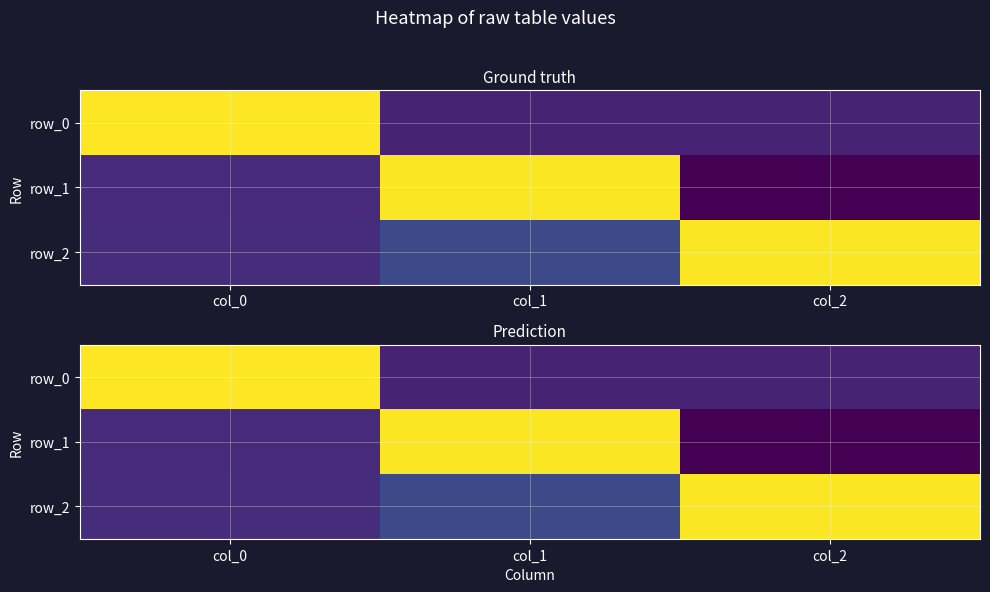

Which series changed the most between col_0 and col_2?

row_0